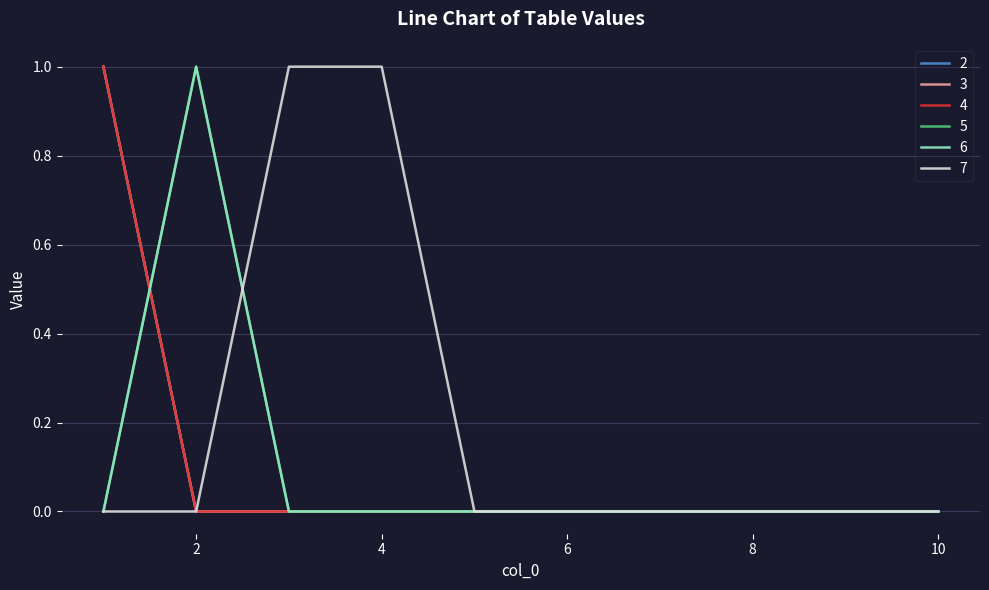

At which category does 6 reach its first local peak?

2